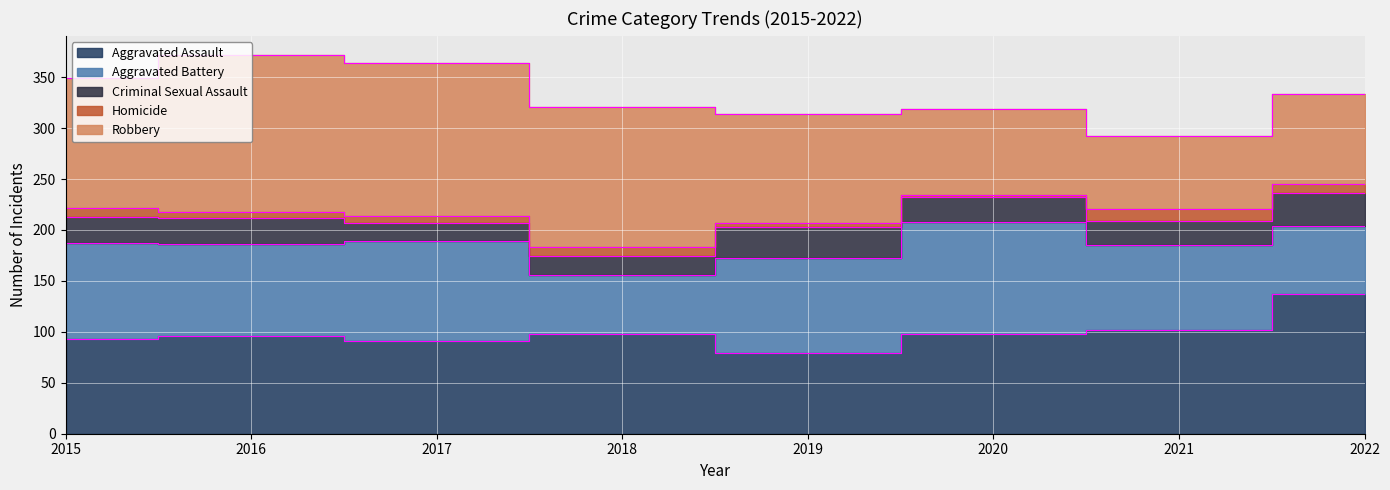

What is the minimum value shown in the chart?

2